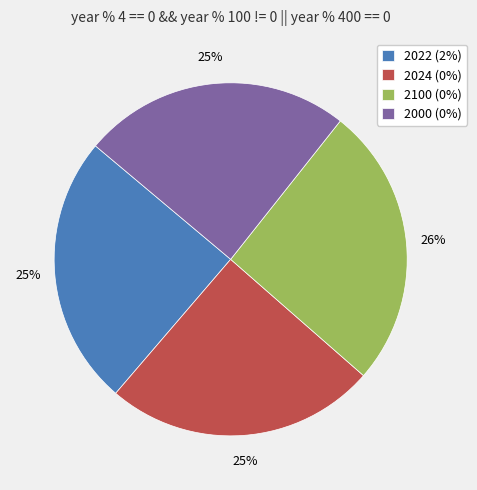

Does any single category account for the majority?

No